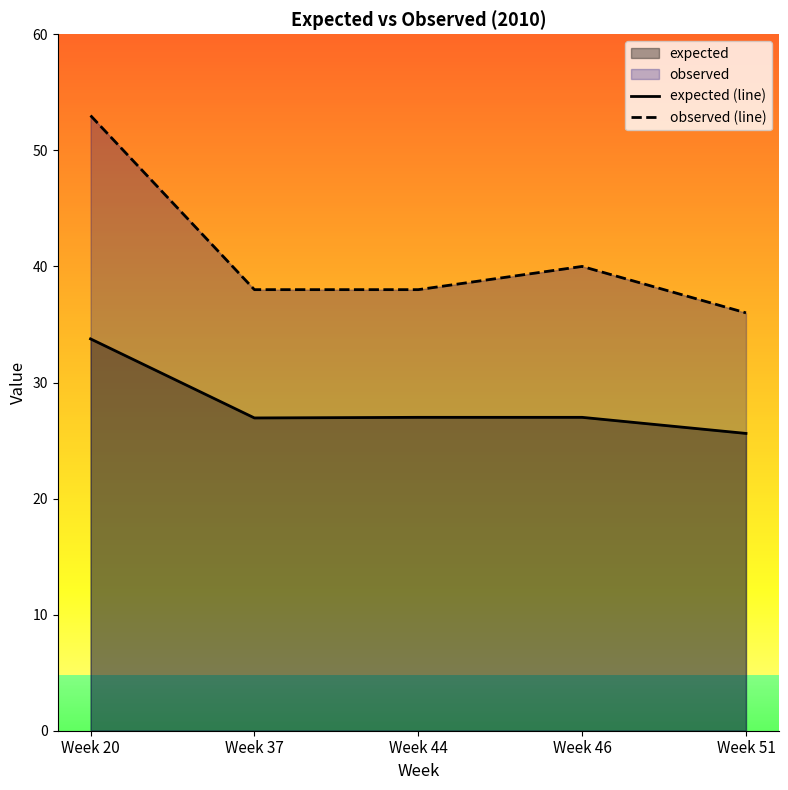

True or false: expected (line) has more than 2 interior local peaks.

False